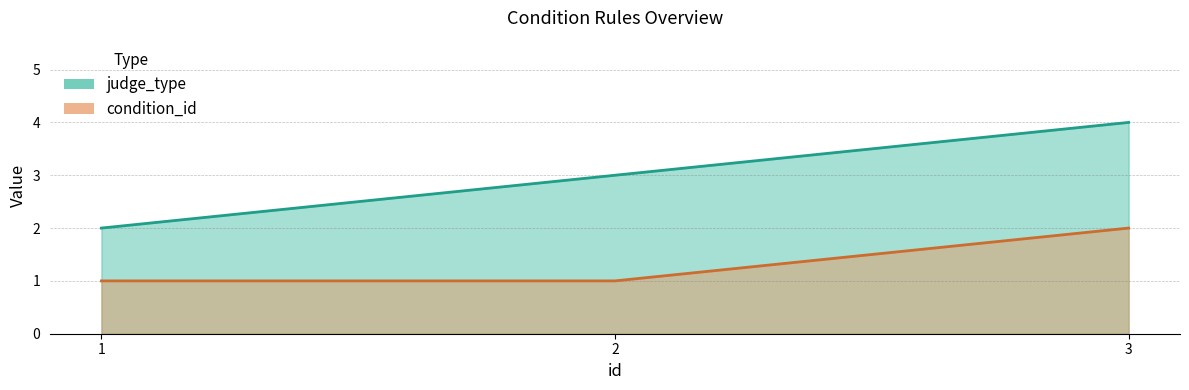

The condition_id series shows 0 at 1. True or false?

False